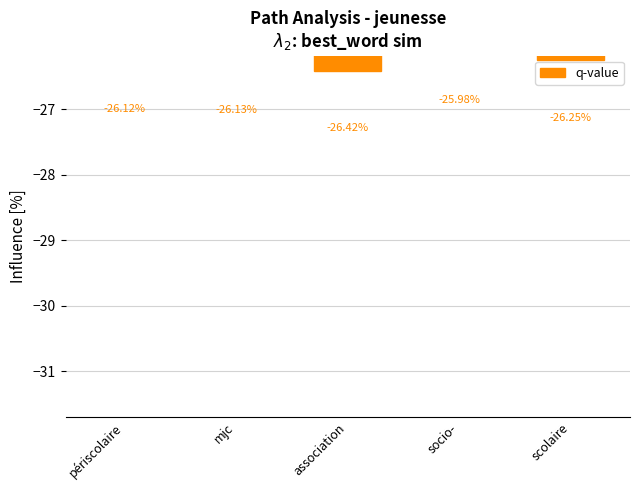

Count the number of values greater than -26.

1